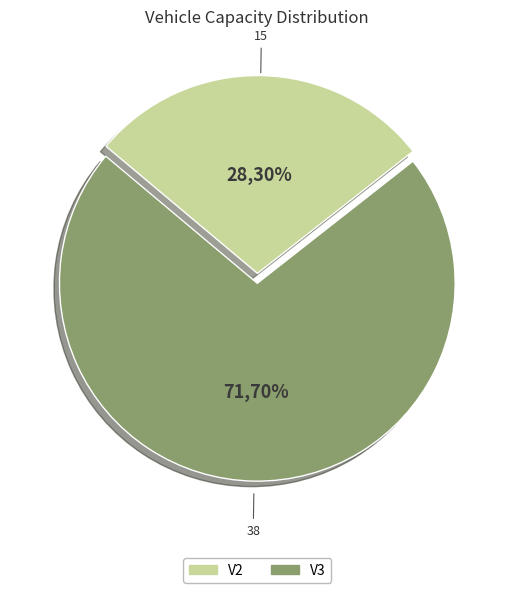

What is the total percentage of V3 and V2?

100.0%